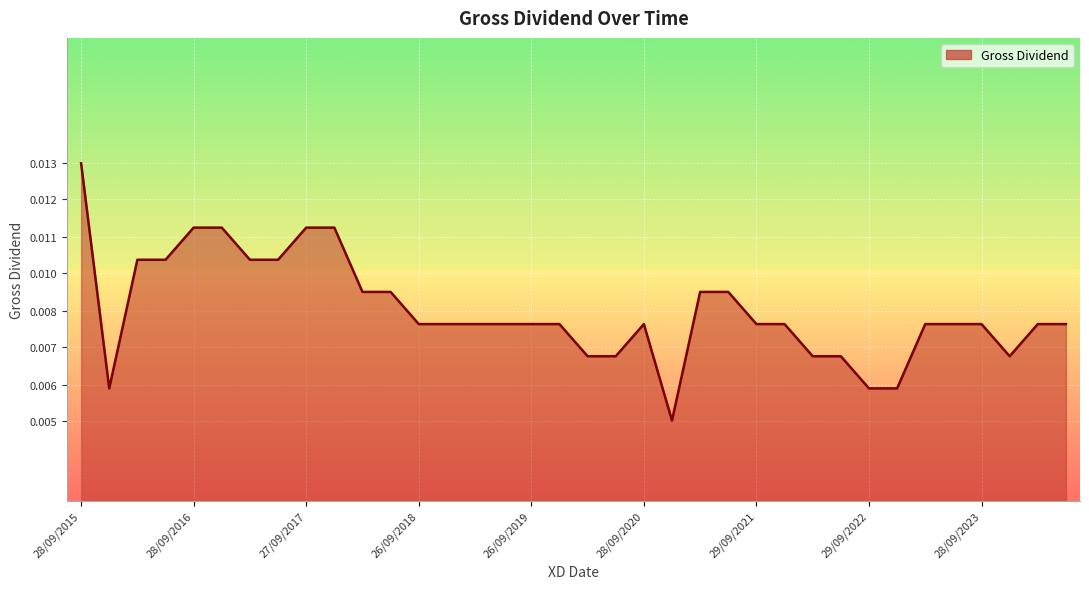

Rank the categories by value from lowest to highest.

29/12/2020, 29/12/2015, 29/09/2022, 29/12/2022, 30/03/2020, 26/06/2020, 30/03/2022, 29/06/2022, 28/12/2023, 26/09/2018, 27/12/2018, 27/03/2019, 26/06/2019, 26/09/2019, 27/12/2019, 28/09/2020, 29/09/2021, 30/12/2021, 30/03/2023, 28/06/2023, 28/09/2023, 27/03/2024, 27/06/2024, 28/03/2018, 27/06/2018, 30/03/2021, 29/06/2021, 30/03/2016, 28/06/2016, 29/03/2017, 27/06/2017, 28/09/2016, 28/12/2016, 27/09/2017, 27/12/2017, 28/09/2015